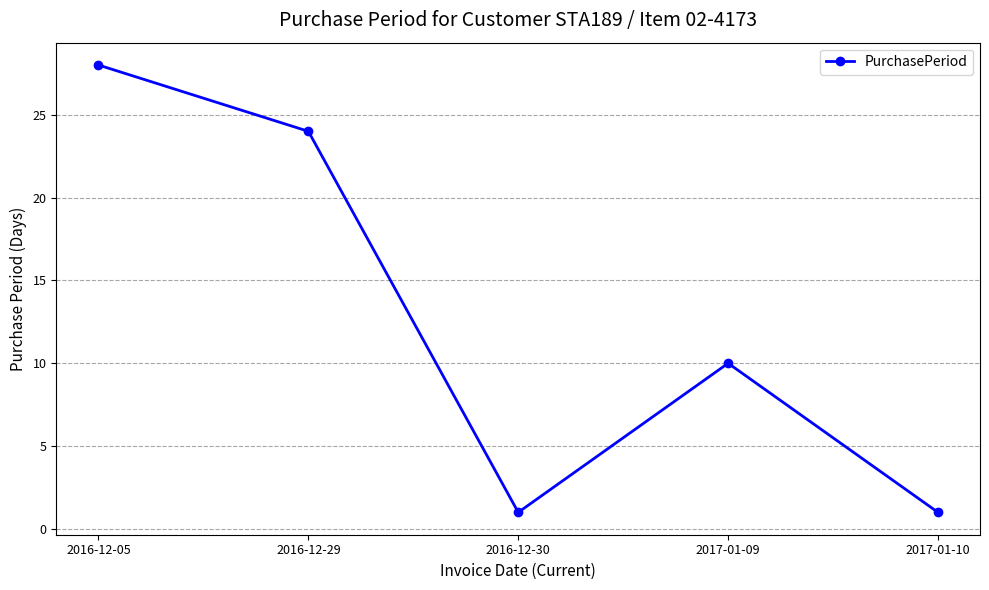

Where is the first local minimum?

2016-12-30